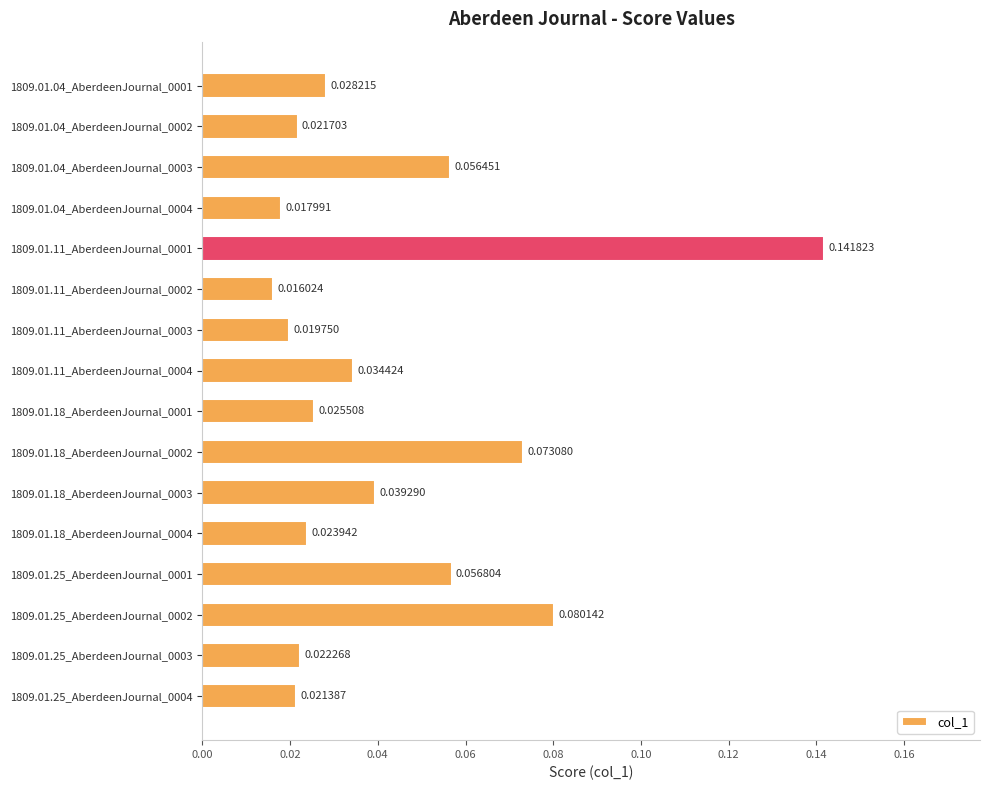

Where is the data nearest to the value 0?

1809.01.11_AberdeenJournal_0002